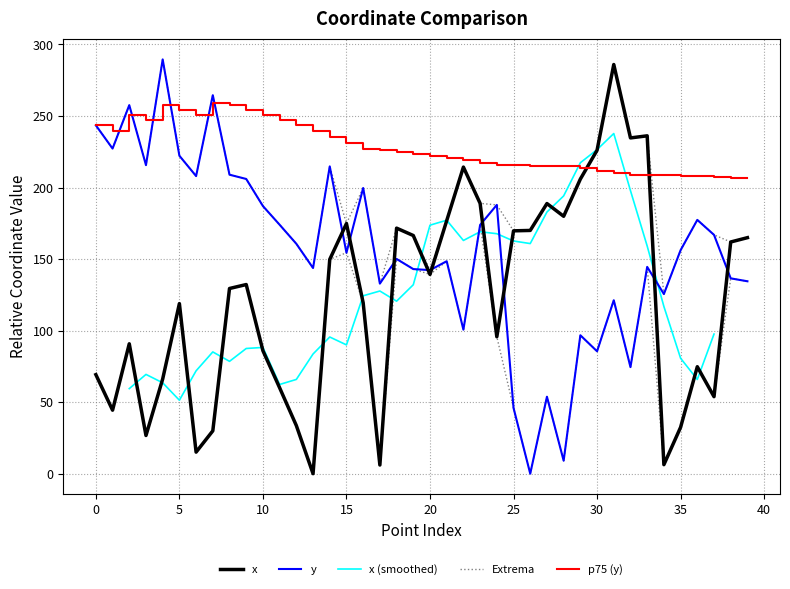

Reading left to right, what are all the values shown in this chart?

x: 69.2	44.4	90.8	26.7	66.2	118.9	15.1	29.9	129.4	132.2	85.9	60.0	33.6	0.0	149.8	174.8	119.5	6.1	171.6	166.5	139.3	176.9	214.3	188.9	95.7	169.7	170.0	188.8	179.9	205.9	226.1	286.0	234.7	236.2	6.3	32.4	74.8	53.8	161.9	165.0
y: 243.5	227.2	257.6	215.7	289.6	222.2	208.0	264.6	209.0	206.0	187.1	174.0	160.7	143.7	214.8	154.4	199.7	132.9	150.1	143.0	142.3	148.5	100.7	173.9	187.9	46.0	0.0	53.8	9.1	96.8	85.6	121.2	74.5	144.5	125.6	156.2	177.4	166.9	136.5	134.5